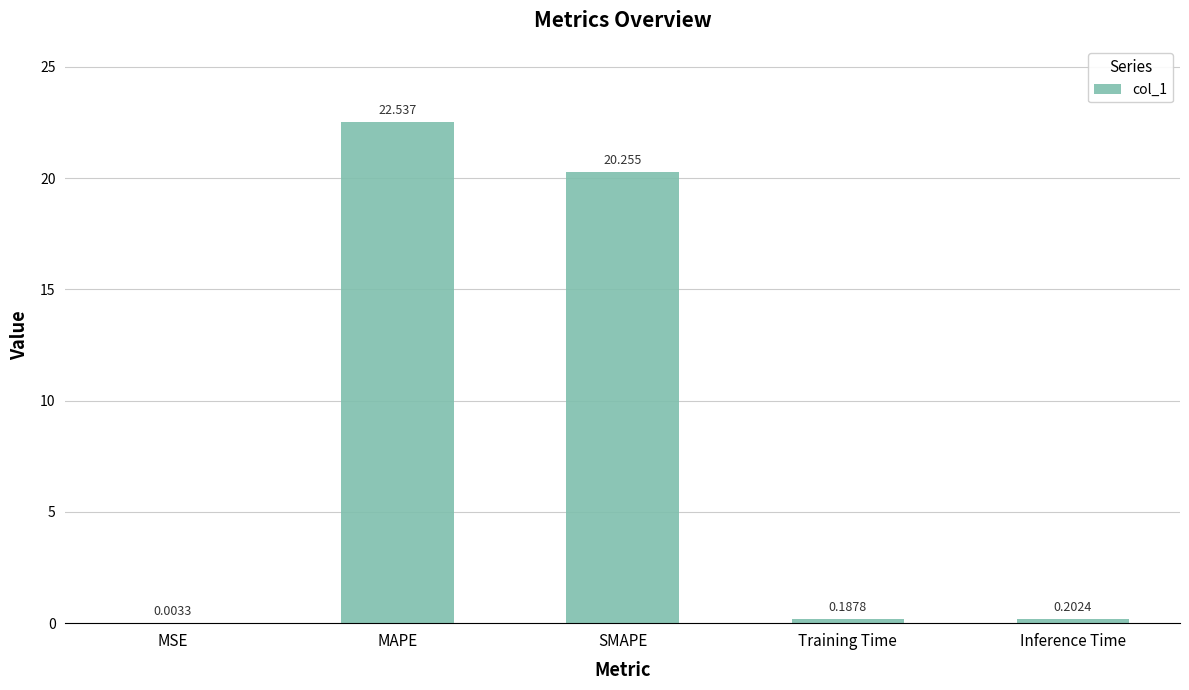

Where is the data nearest to the value 11?

SMAPE